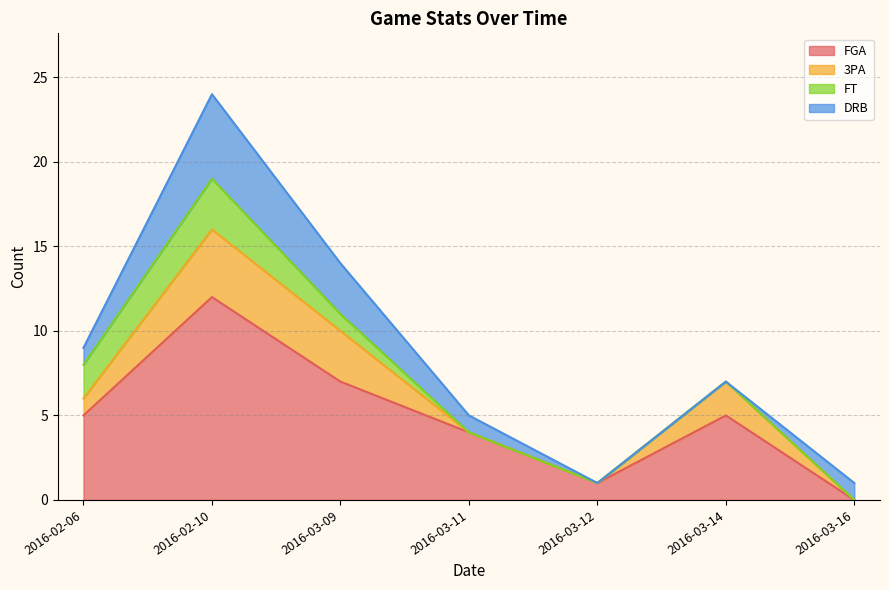

In DRB, how many points are higher than both neighbors (excluding endpoints)?

1